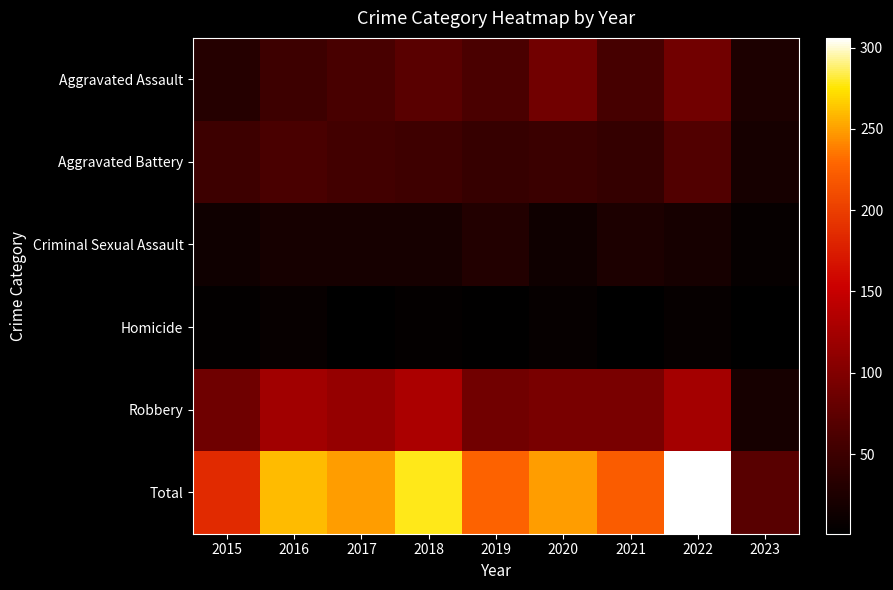

Which series changed the most between 2018 and 2022?

Total